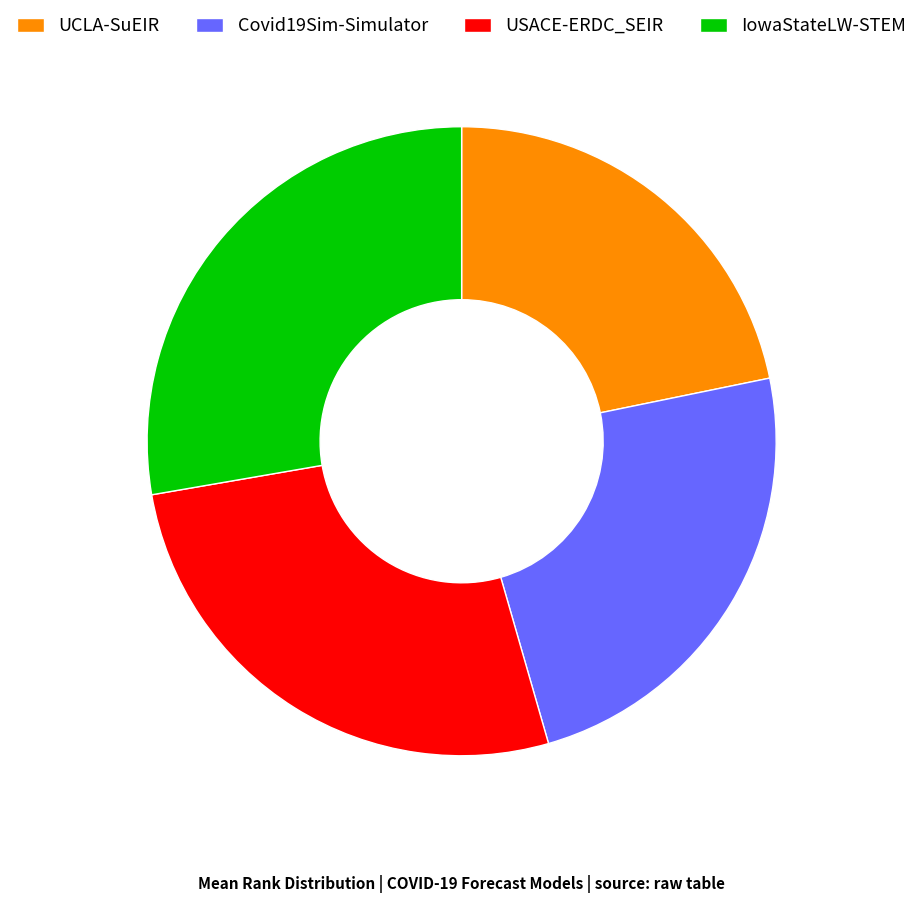

The USACE-ERDC_SEIR slice represents 27% of the pie. True or false?

True